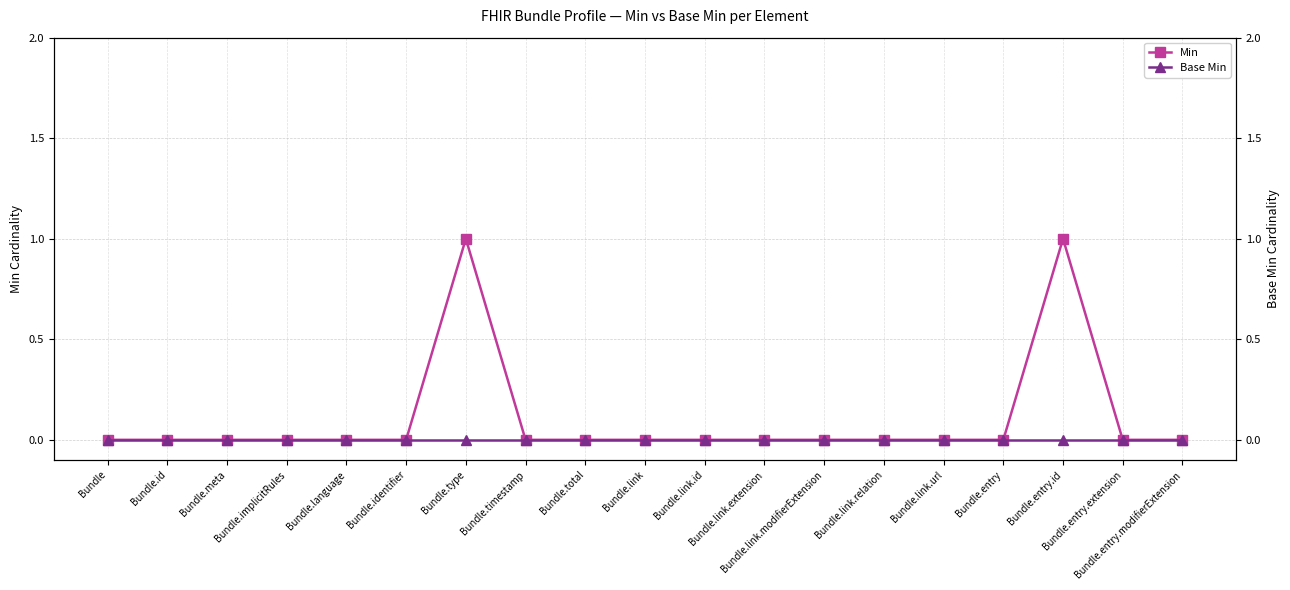

Rank the series by their average value, from highest to lowest.

Min, Base Min